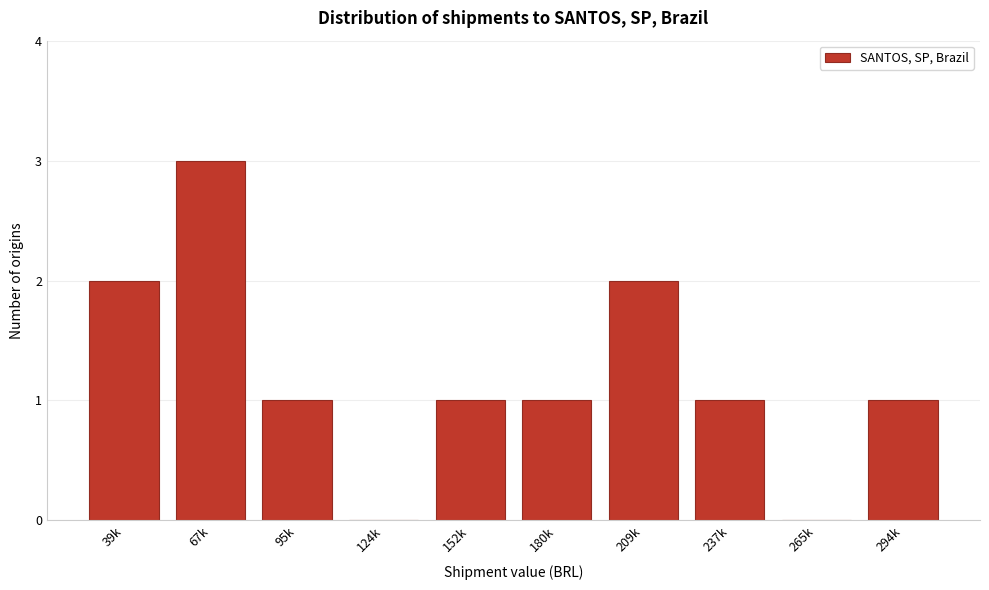

Reading left to right, transcribe all the data shown in this chart.

39k=2	67k=3	95k=1	124k=0	152k=1	180k=1	209k=2	237k=1	265k=0	294k=1